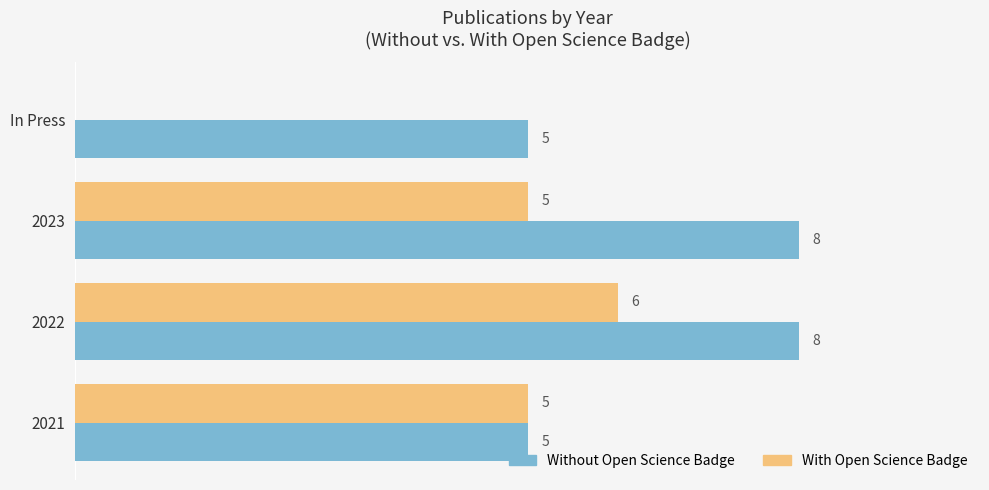

Is the value of With Open Science Badge at 2022 greater than the value of Without Open Science Badge at 2023?

No